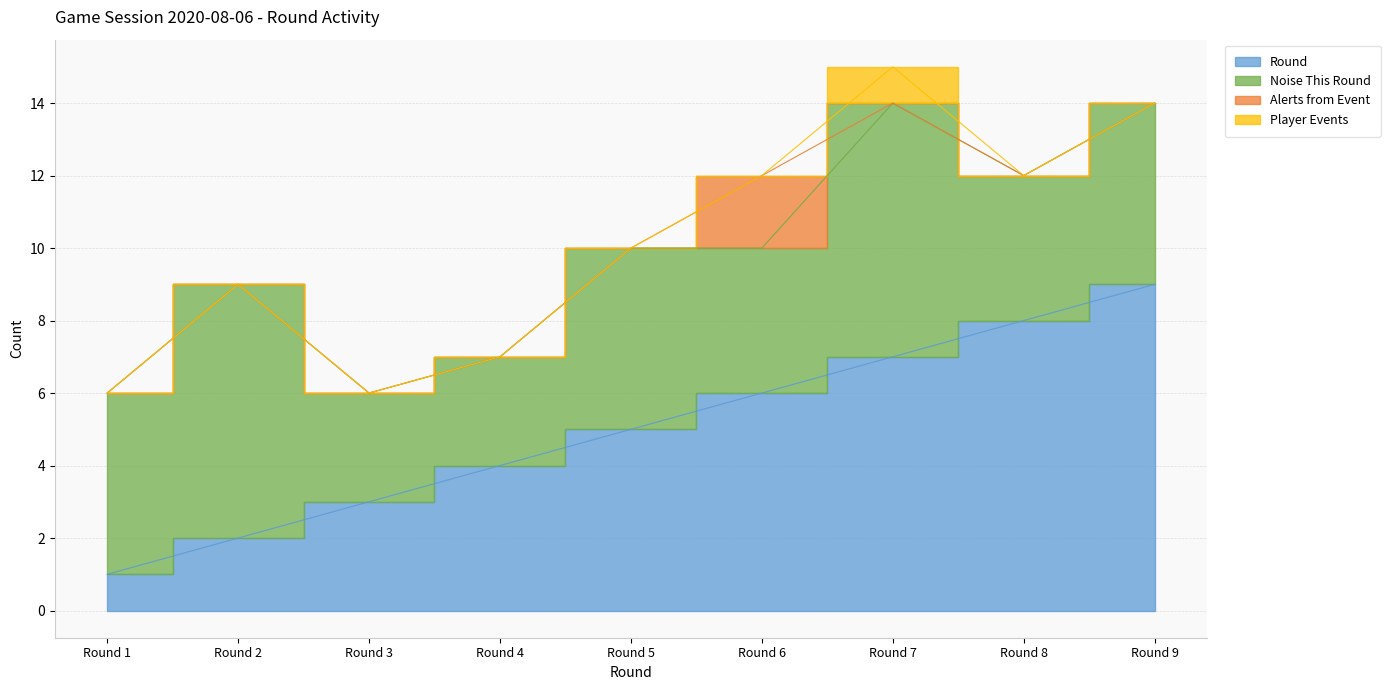

Reading right to left, transcribe all the data shown in this chart.

Round: Round 9=9	Round 8=8	Round 7=7	Round 6=6	Round 5=5	Round 4=4	Round 3=3	Round 2=2	Round 1=1
Noise This Round: Round 9=5	Round 8=4	Round 7=7	Round 6=4	Round 5=5	Round 4=3	Round 3=3	Round 2=7	Round 1=5
Alerts from Event: Round 9=0	Round 8=0	Round 7=0	Round 6=2	Round 5=0	Round 4=0	Round 3=0	Round 2=0	Round 1=0
Player Events: Round 9=0	Round 8=0	Round 7=1	Round 6=0	Round 5=0	Round 4=0	Round 3=0	Round 2=0	Round 1=0